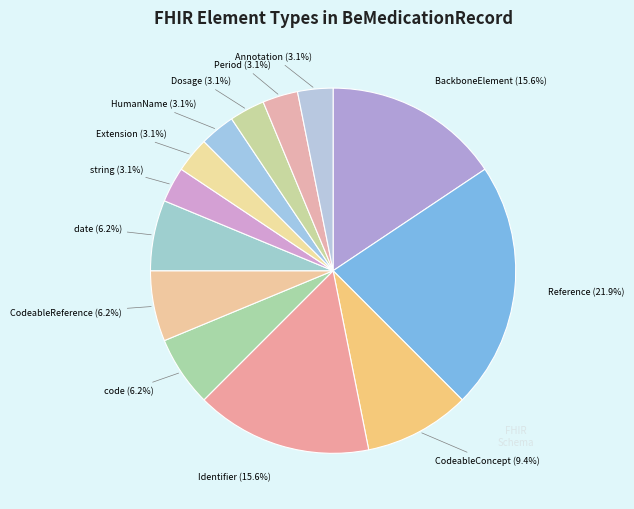

How many slices are in this pie chart?

13